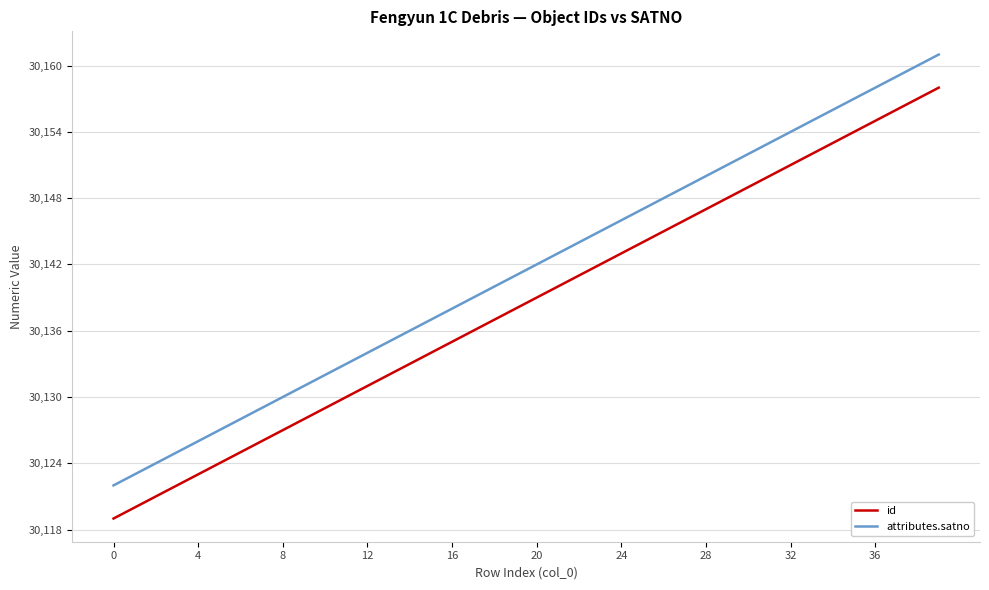

True or false: attributes.satno and id intersect in this chart.

False